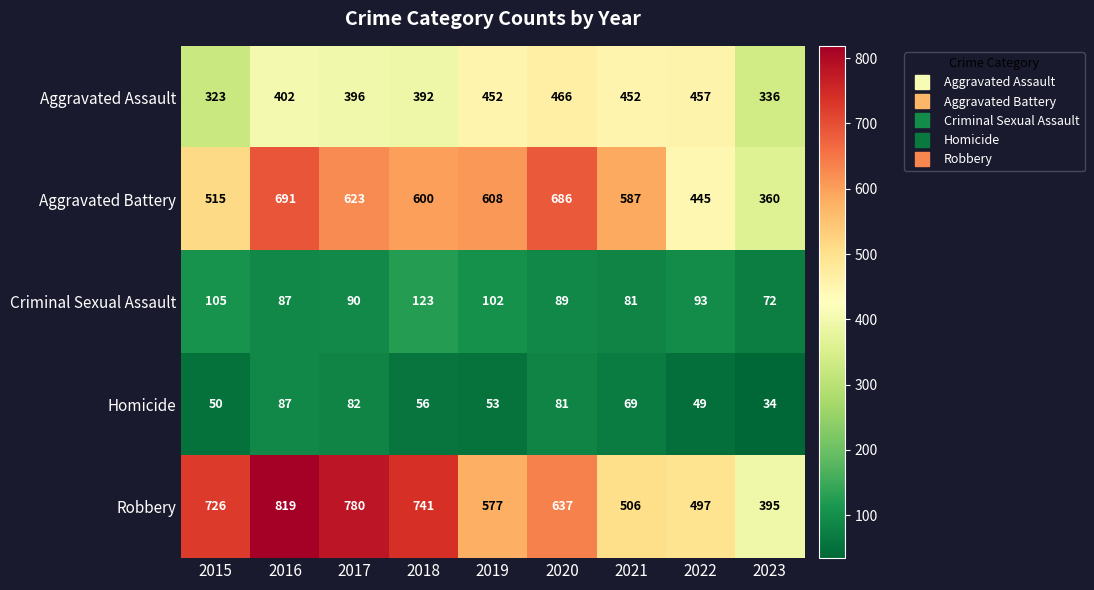

True or false: Aggravated Assault has a value of 581 at 2023.

False